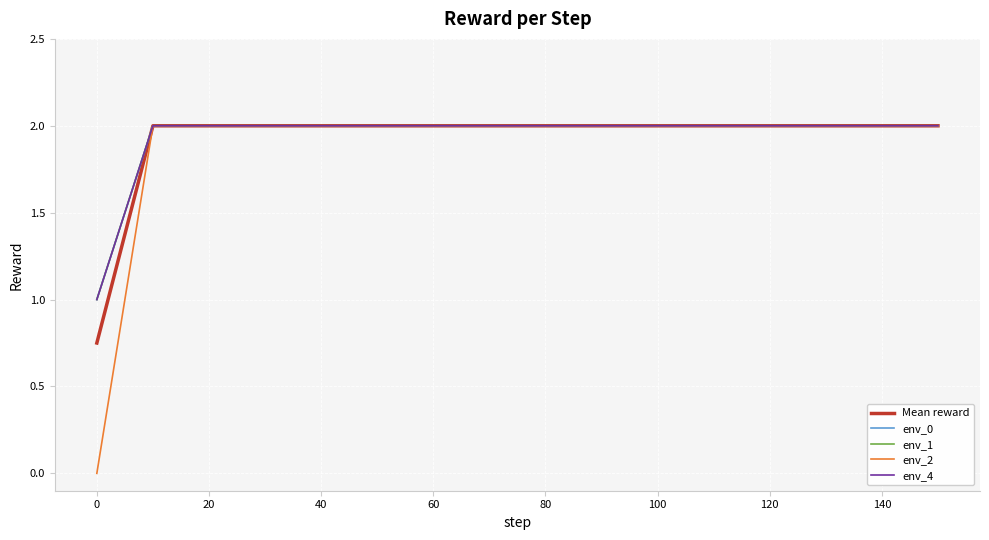

Does the chart display data point markers on the line(s)?

No